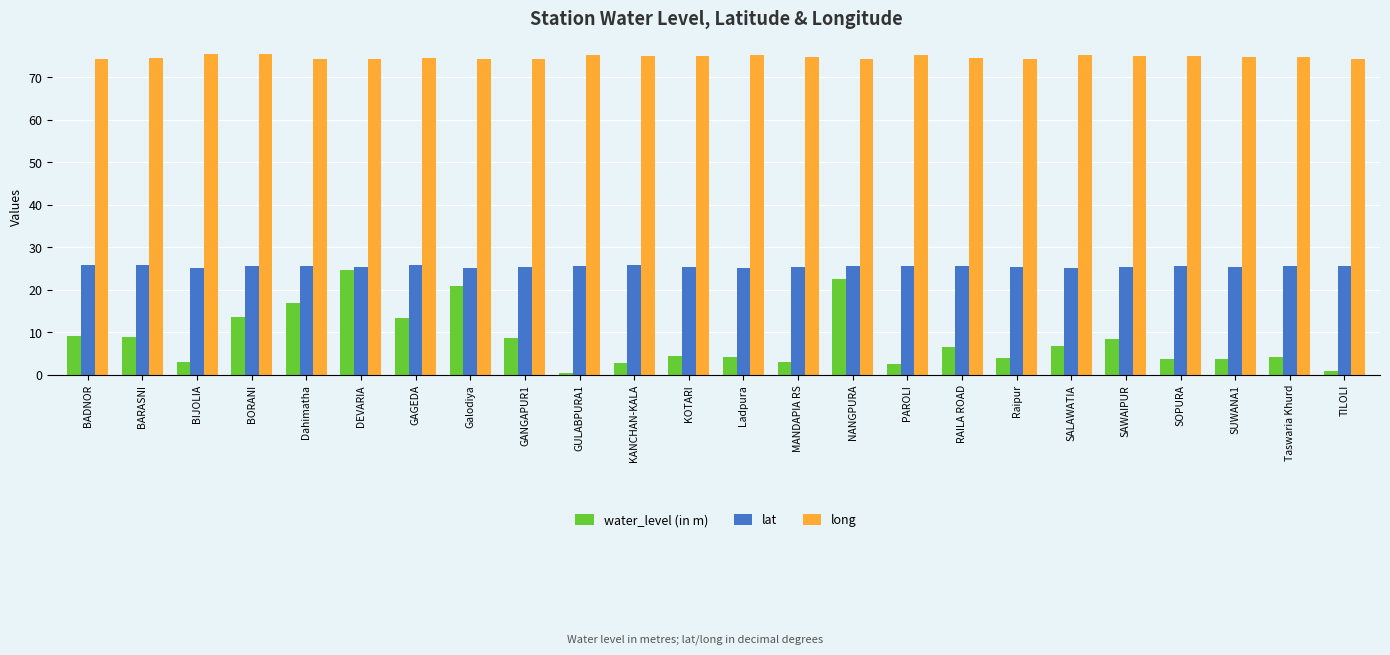

What are all the series names shown in the legend?

water_level (in m), lat, long